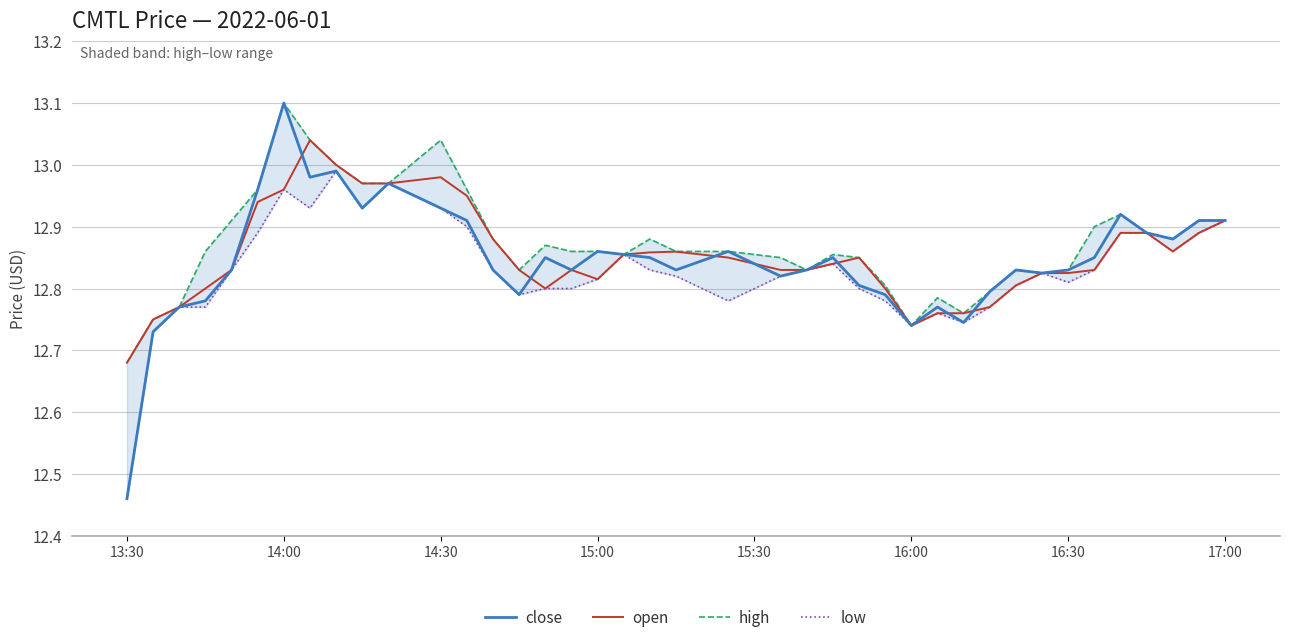

At which label is close closest to 12?

13:30